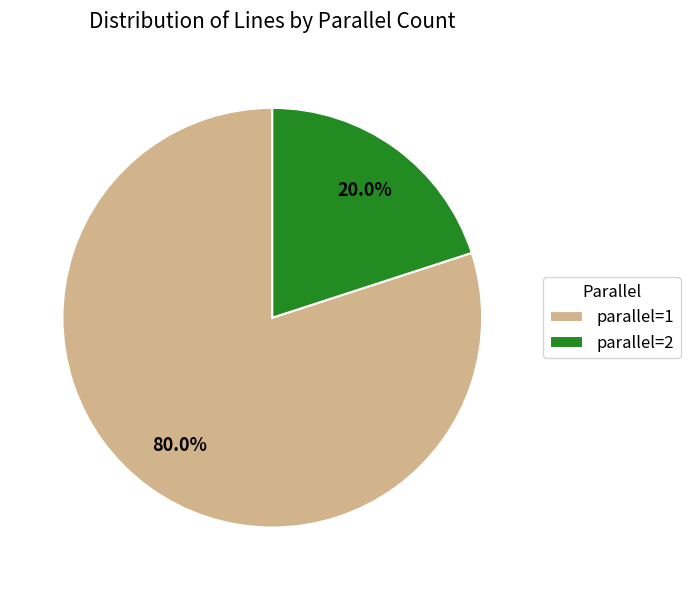

Count the number of slices in the pie.

2